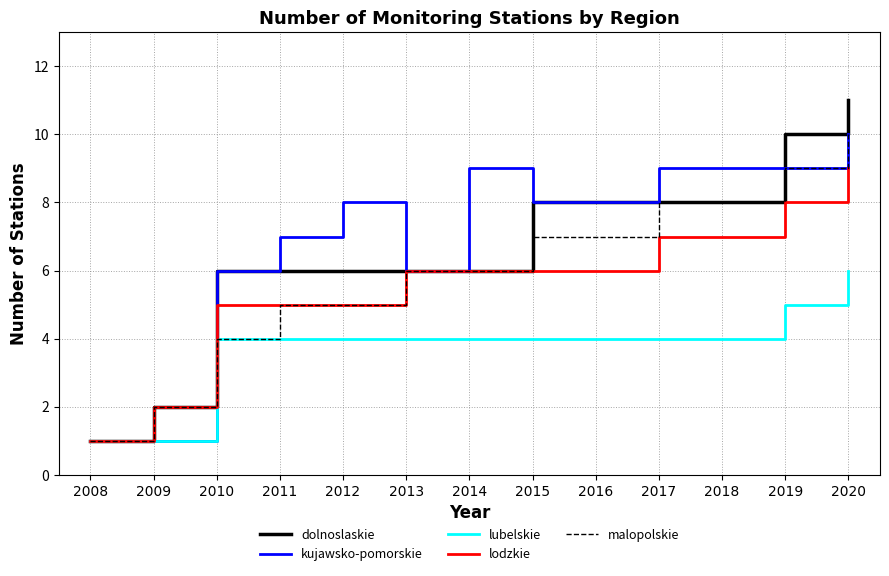

What is the approximate value of lodzkie at 2020?

9